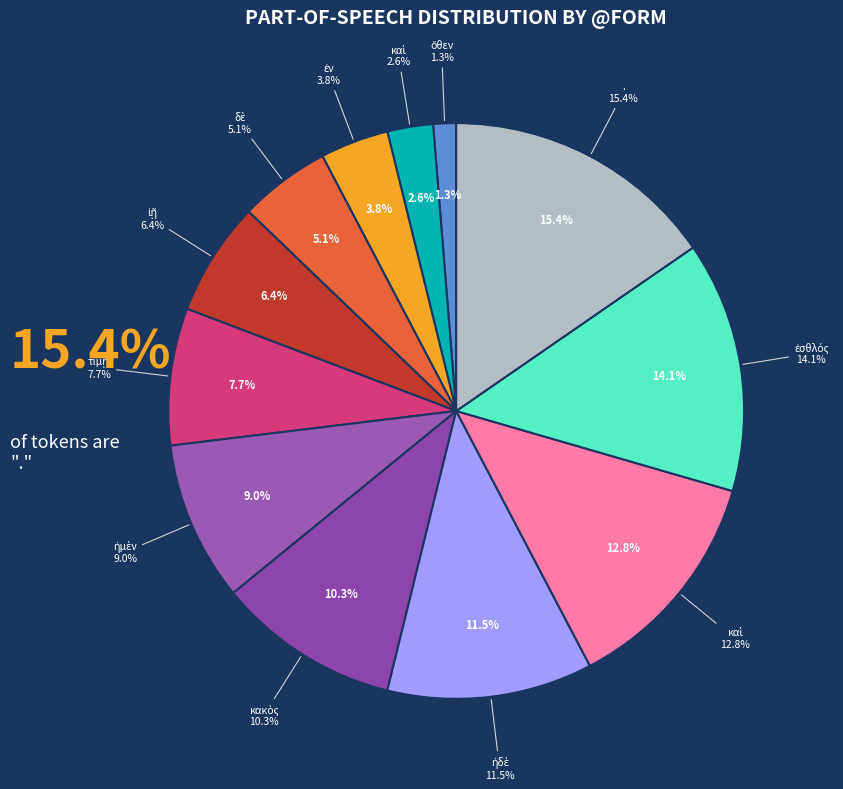

Is there a majority slice in this chart?

No